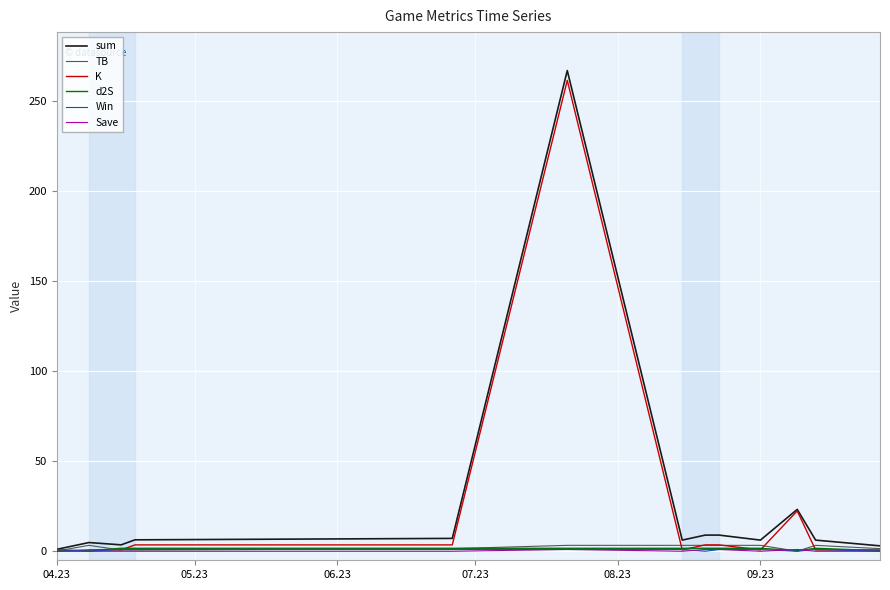

Which series has the largest range (max minus min)?

sum